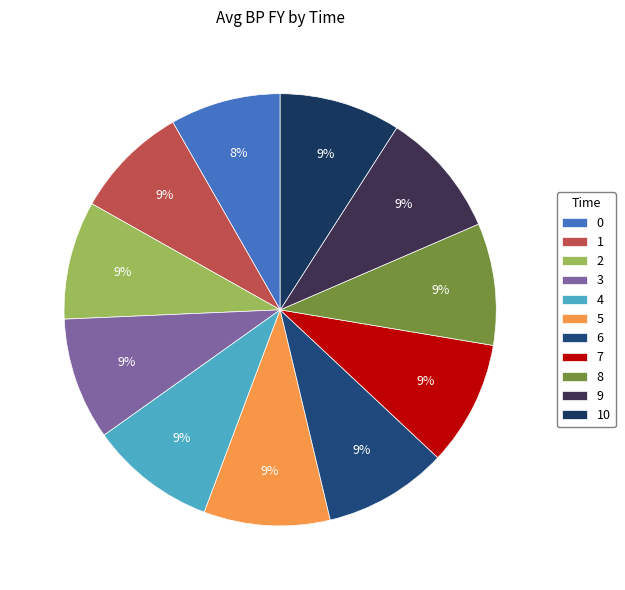

To the nearest percent, what percentage of the pie is 2?

9%